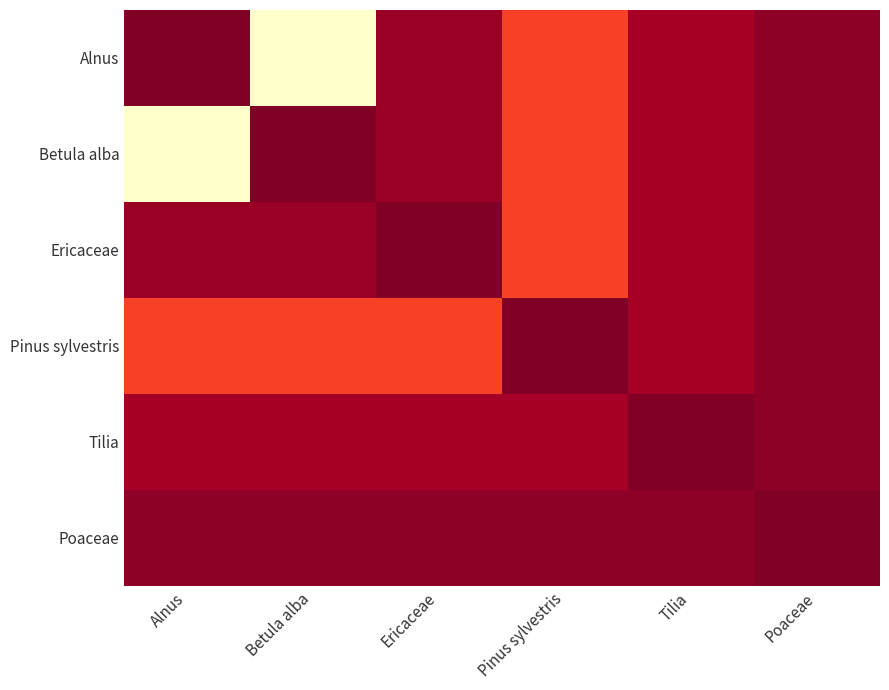

What is the total value across all series at Pinus sylvestris?

2636